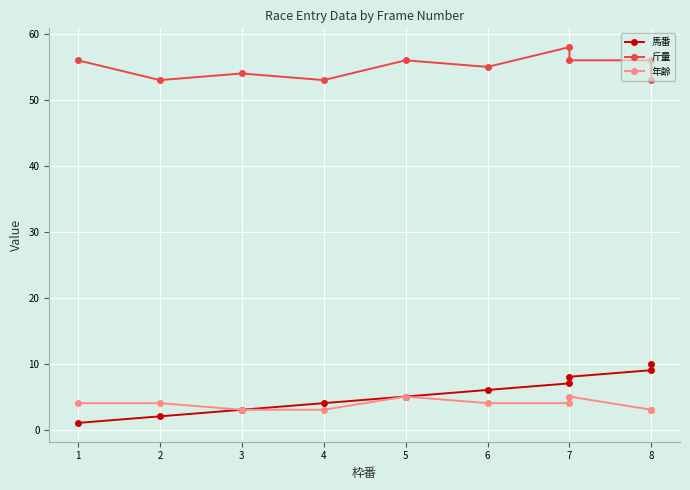

True or false: 斤量 has more than 1 interior local peaks.

True